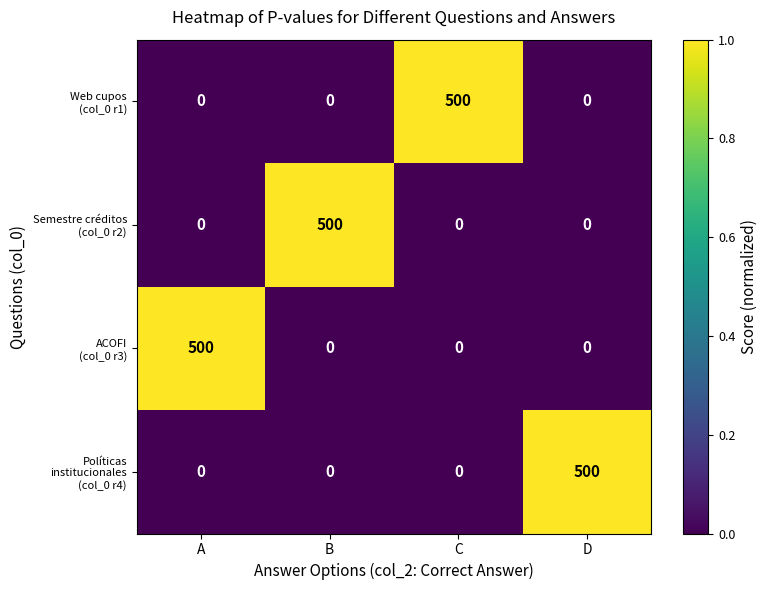

What is the spread (max minus min) of values at C?

500